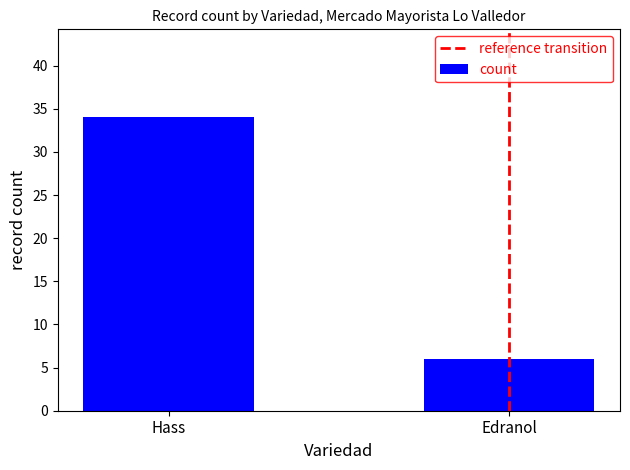

What is the change in value from Hass to Edranol?

-28